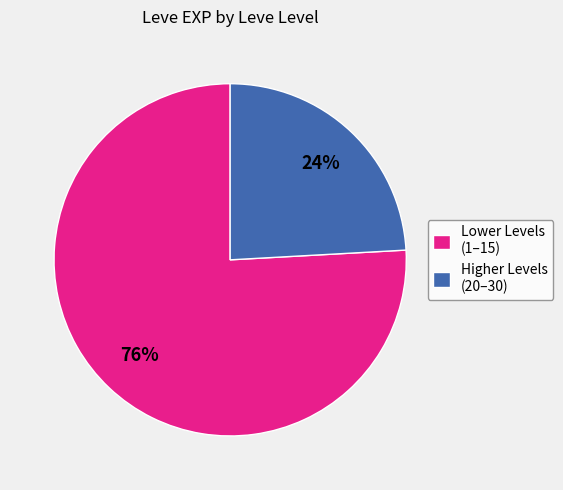

Combined, do Lower Levels (1–15) and Higher Levels (20–30) account for over 50%?

Yes